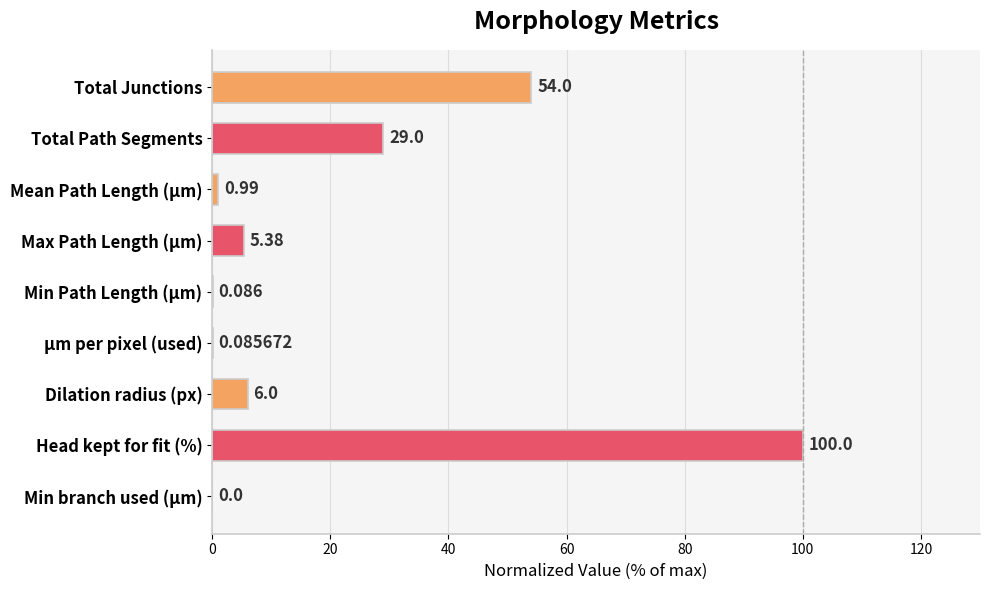

Where is the data nearest to the value 50?

Total Junctions